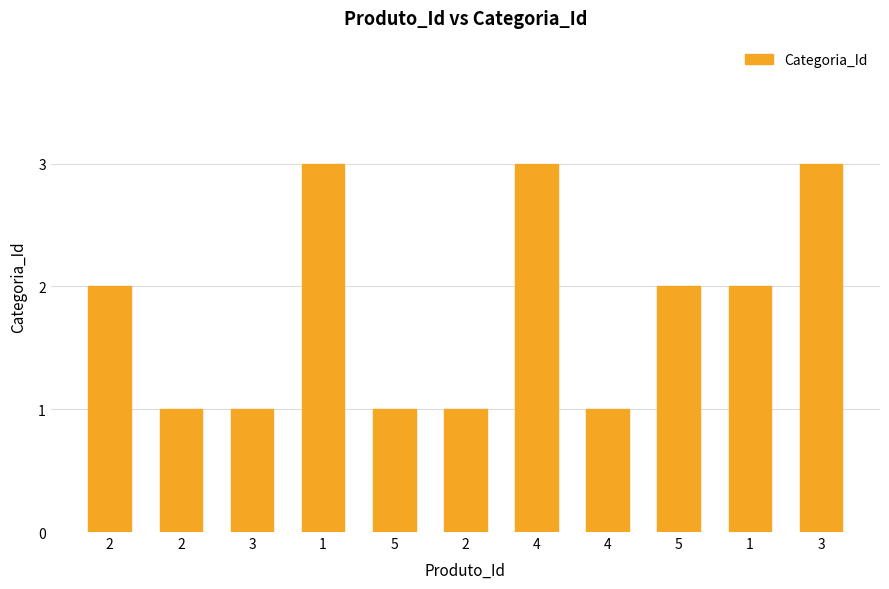

True or false: the data shows 2 at 2.

True